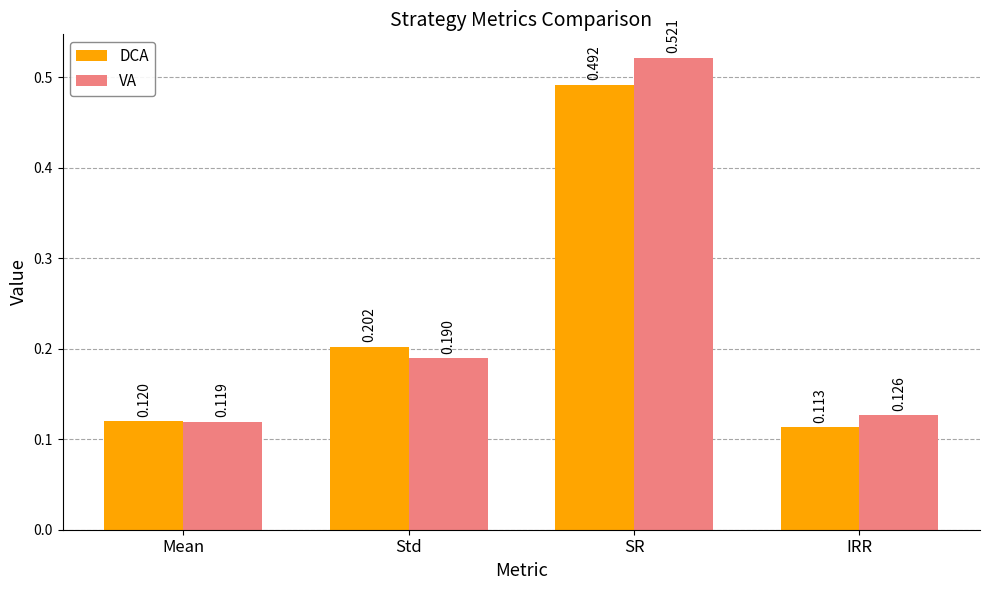

At which category does the chart reach its minimum across all series?

IRR